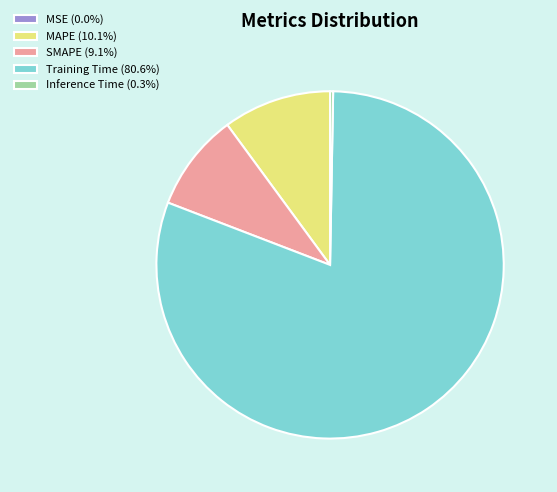

Does Training Time (80.6%) represent more than half of the total?

Yes